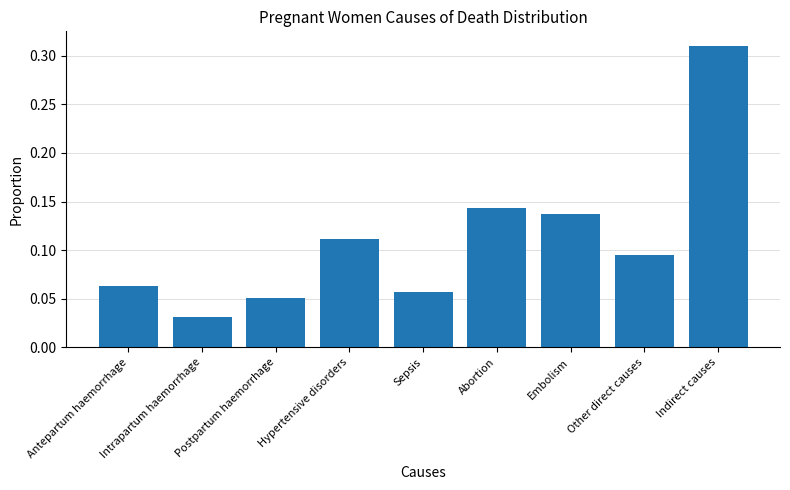

Rank the categories by value from highest to lowest.

Indirect causes, Abortion, Embolism, Hypertensive disorders, Other direct causes, Antepartum haemorrhage, Sepsis, Postpartum haemorrhage, Intrapartum haemorrhage